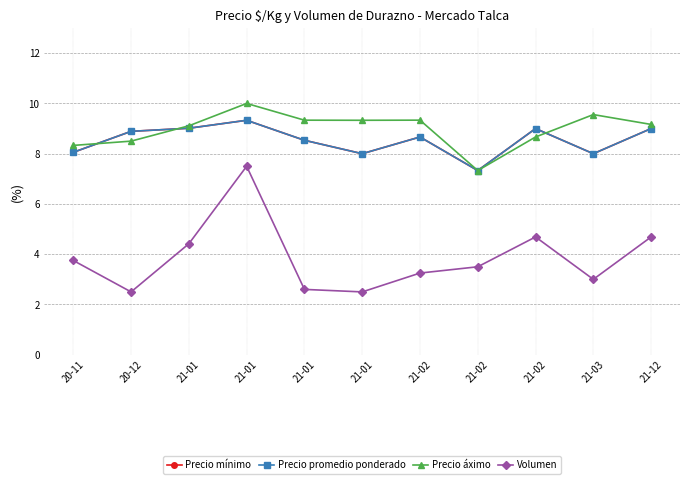

True or false: Precio mínimo and Volumen intersect in this chart.

False